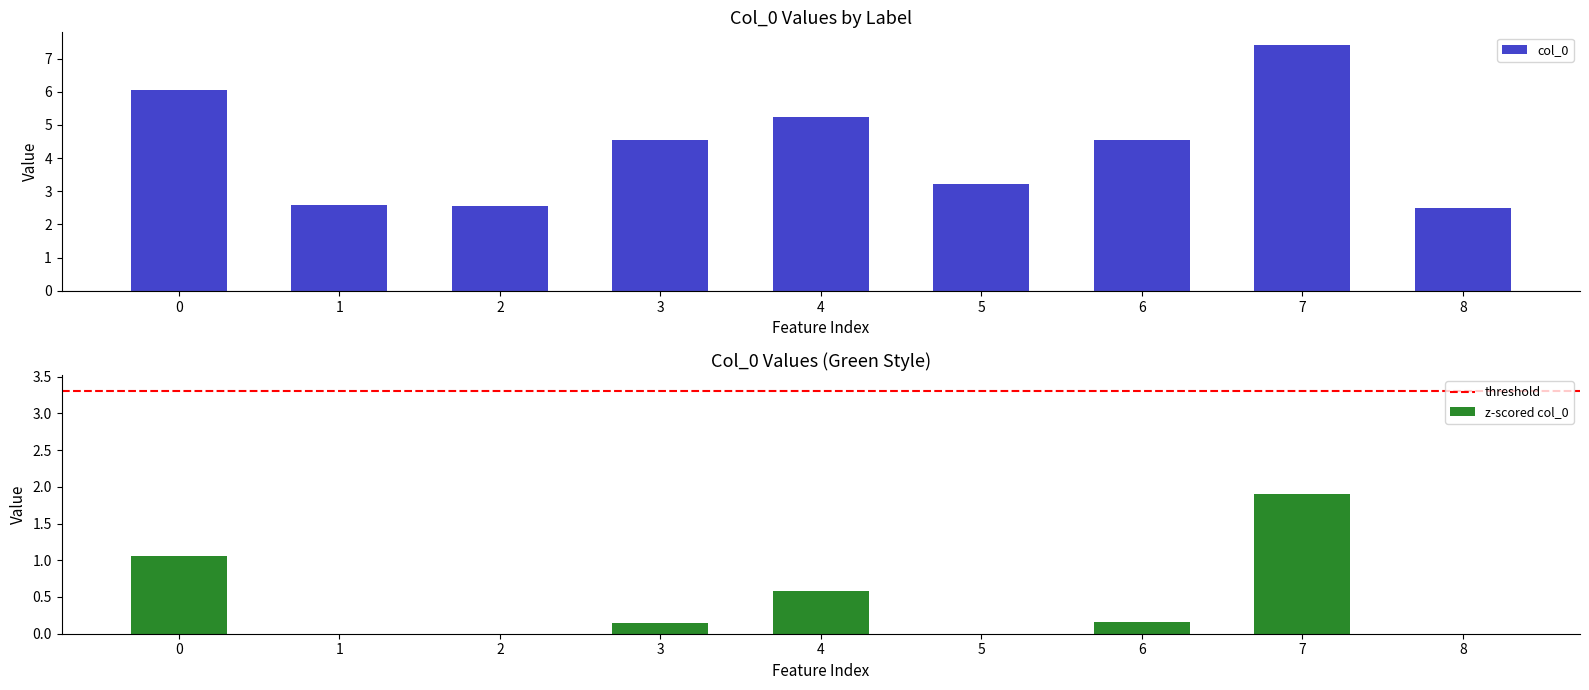

How many values in the col_0 series exceed 4?

5